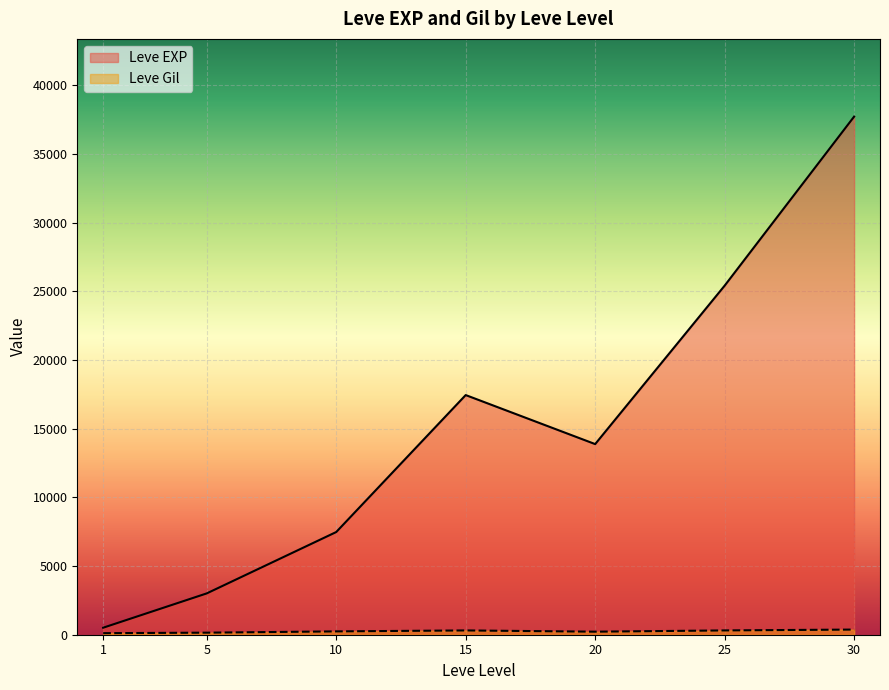

The value of Leve EXP at 20 is 5827.9. True or false?

False